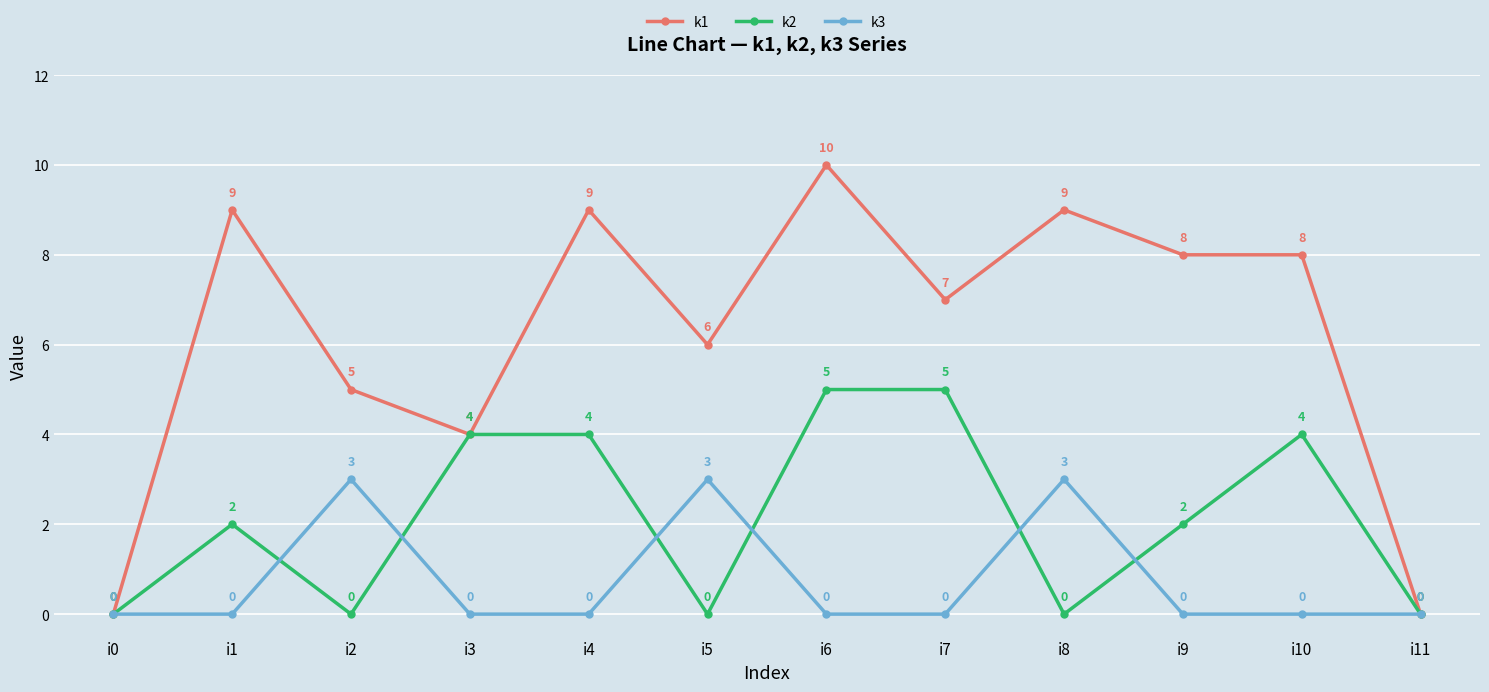

How many k3 values are between 0 and 3?

12